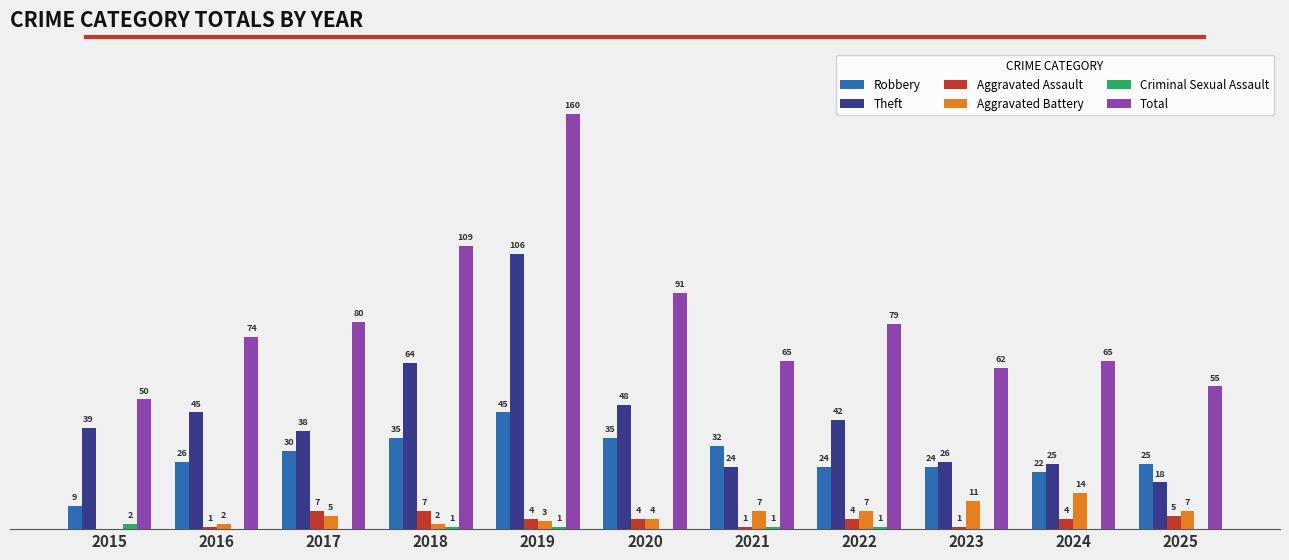

At 2023, list the series in order from smallest to largest.

Criminal Sexual Assault, Aggravated Assault, Aggravated Battery, Robbery, Theft, Total